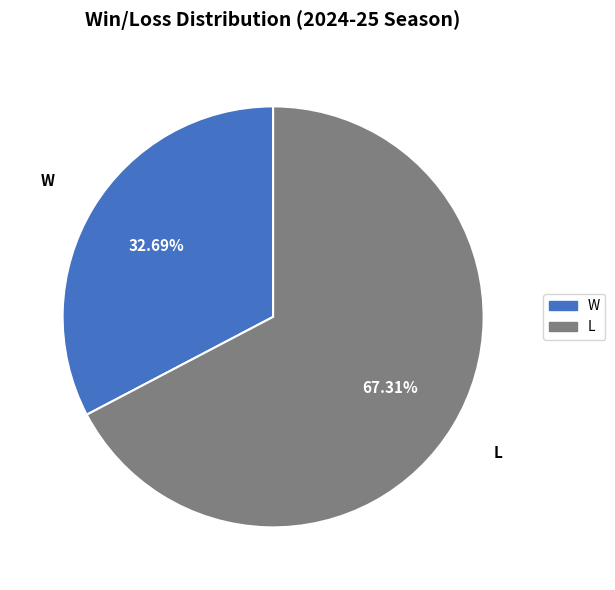

To the nearest percent, what percentage of the pie is W?

33%